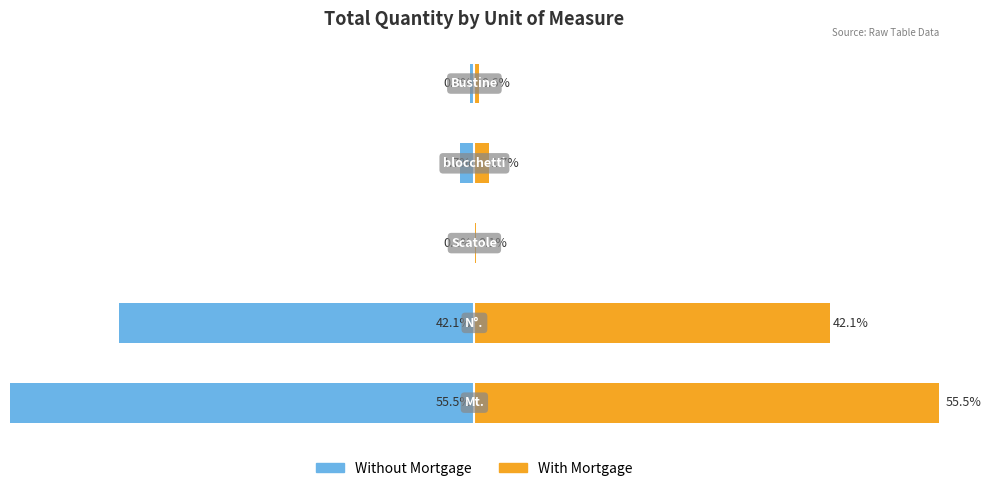

Which has a higher value, 20 or −40?

20